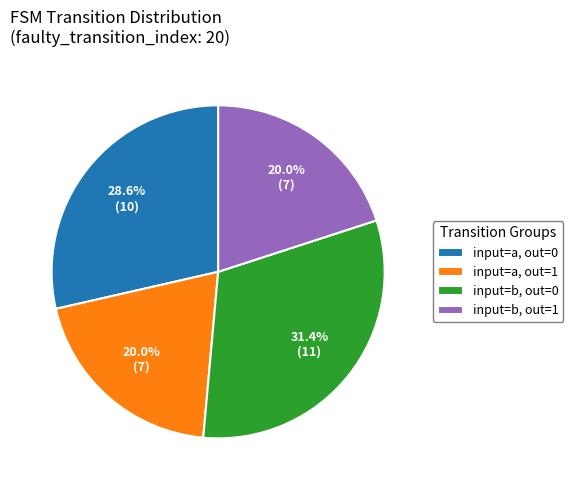

To the nearest percent, what is the difference between the largest and smallest slice percentages?

11%